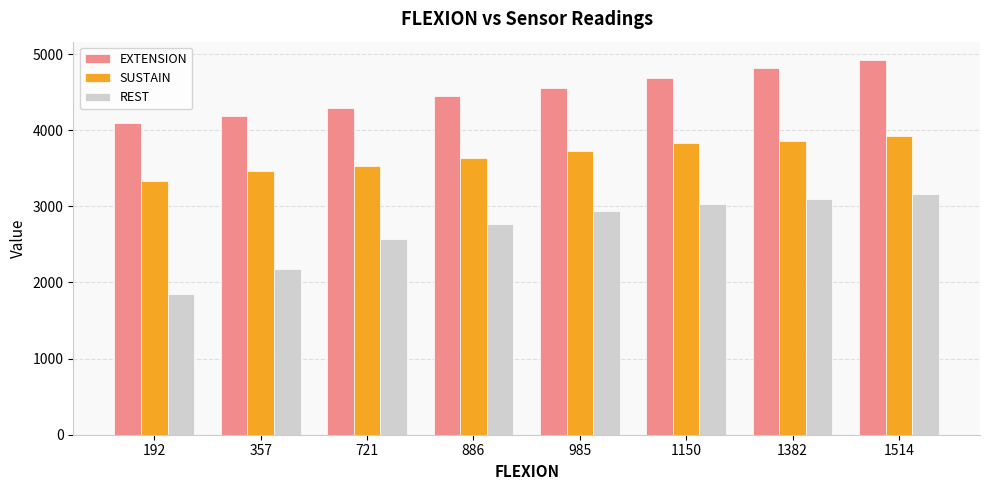

What is the spread (max minus min) of values at 1382?

1719